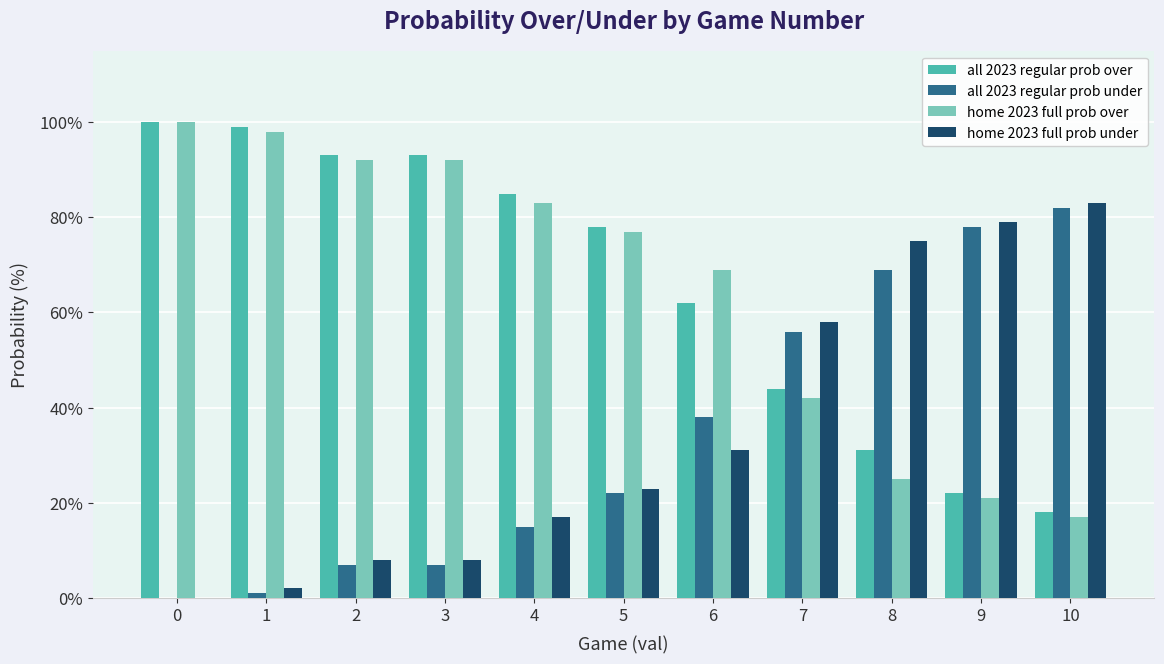

Reading right to left, transcribe all the data shown in this chart.

all 2023 regular prob over: 10=18	9=22	8=31	7=44	6=62	5=78	4=85	3=93	2=93	1=99	0=100
all 2023 regular prob under: 10=82	9=78	8=69	7=56	6=38	5=22	4=15	3=7	2=7	1=1	0=0
home 2023 full prob over: 10=17	9=21	8=25	7=42	6=69	5=77	4=83	3=92	2=92	1=98	0=100
home 2023 full prob under: 10=83	9=79	8=75	7=58	6=31	5=23	4=17	3=8	2=8	1=2	0=0